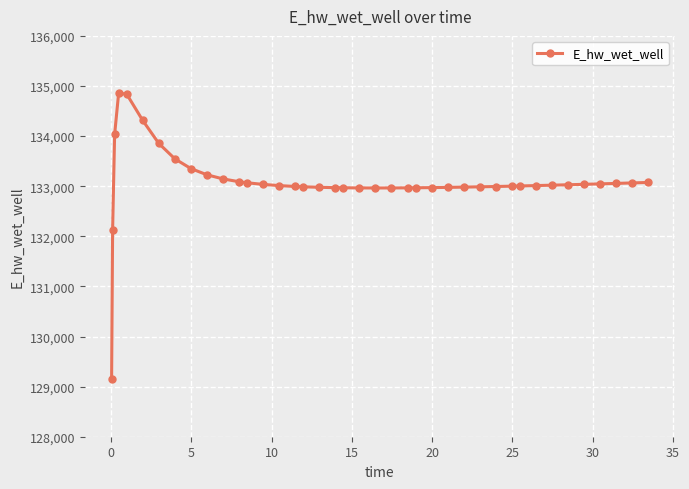

What is the average value?

133091.2